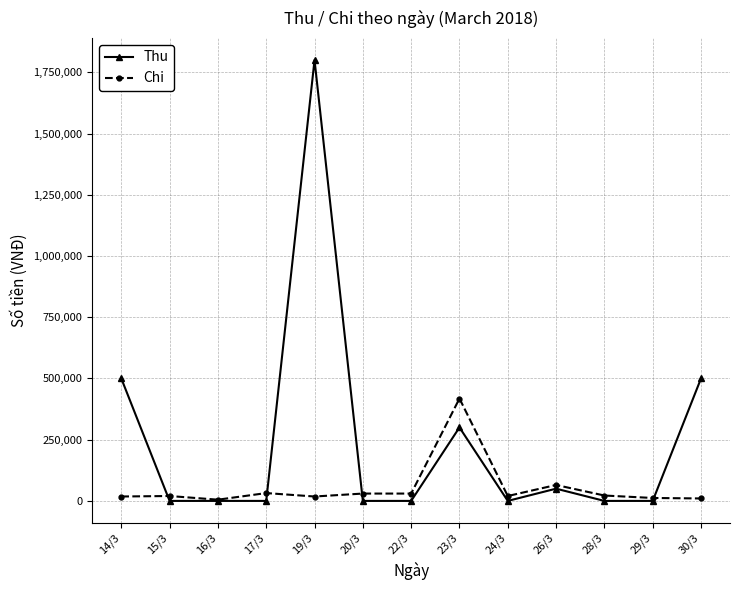

At which label is Chi closest to 211500?

26/3